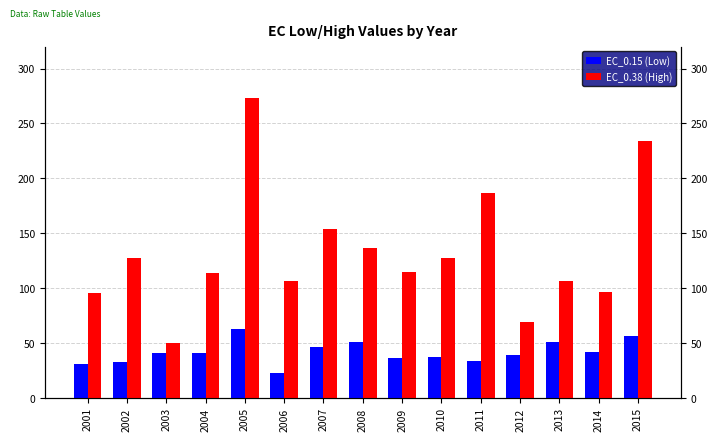

Rank the series by their maximum value, from lowest to highest.

EC_0.15 (Low), EC_0.38 (High)